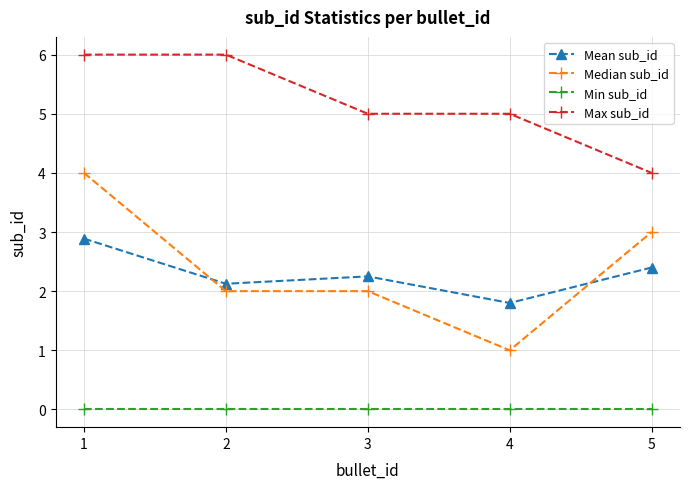

True or false: Mean sub_id and Min sub_id intersect in this chart.

False